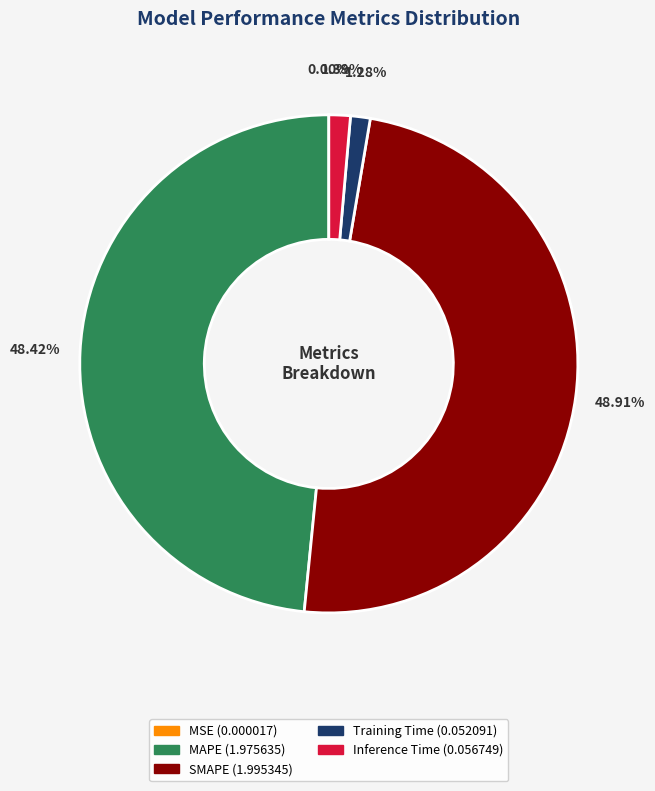

Which has a higher value, Inference Time or SMAPE?

SMAPE